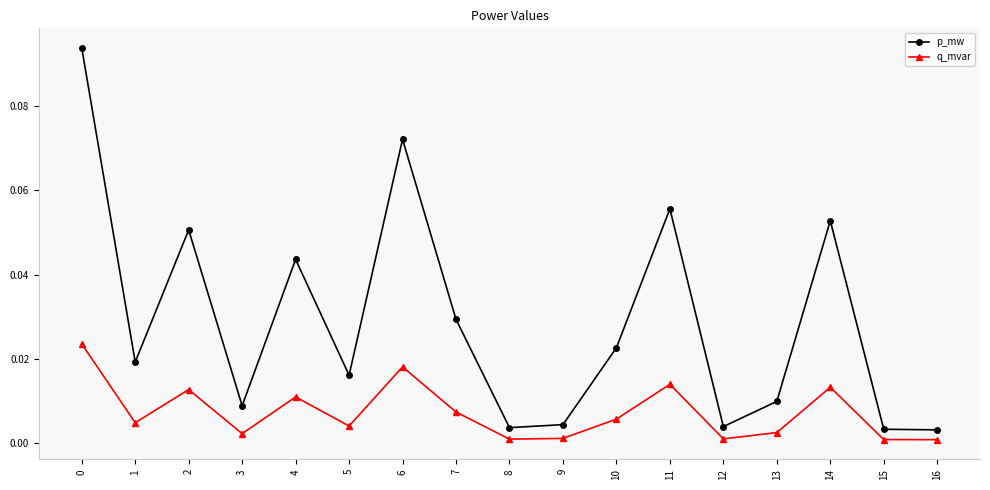

Rank the series by their average value, from lowest to highest.

q_mvar, p_mw